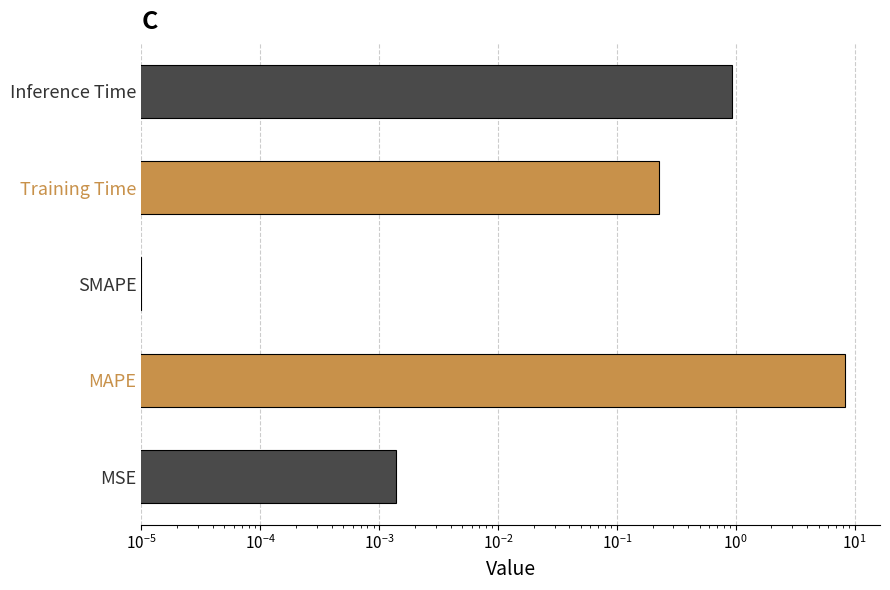

What is the average value?

1.9